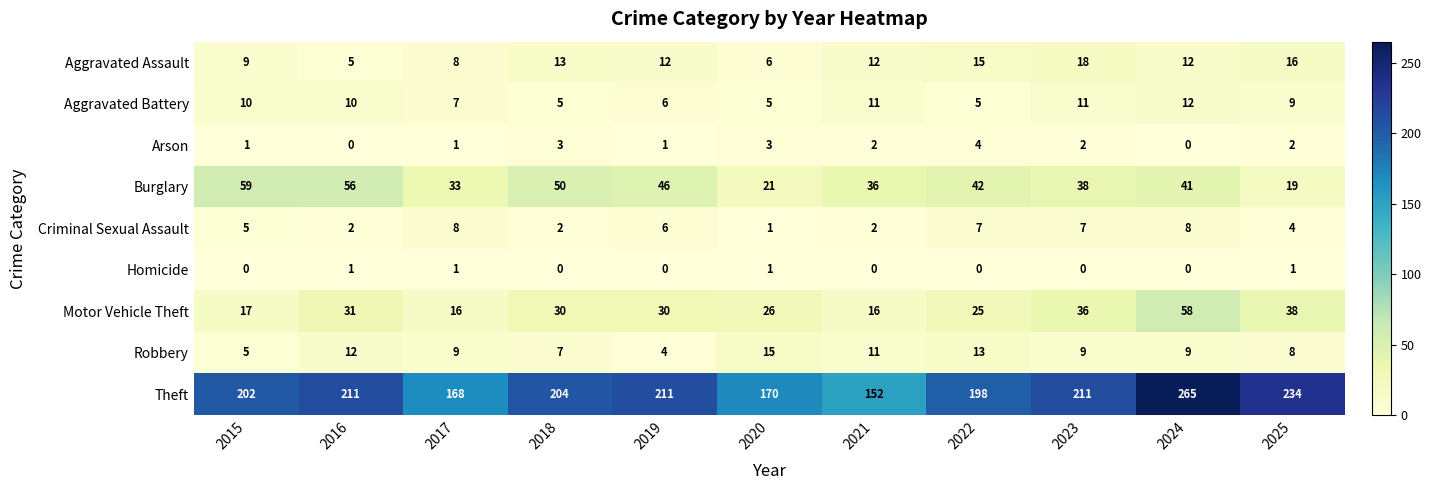

At which label does Arson reach its peak?

2022